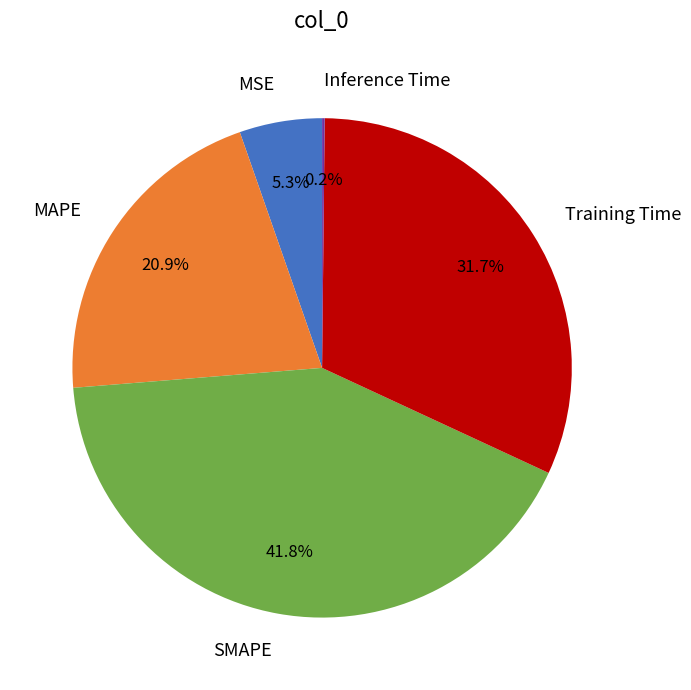

What percentage is the Training Time slice, to the nearest percent?

32%